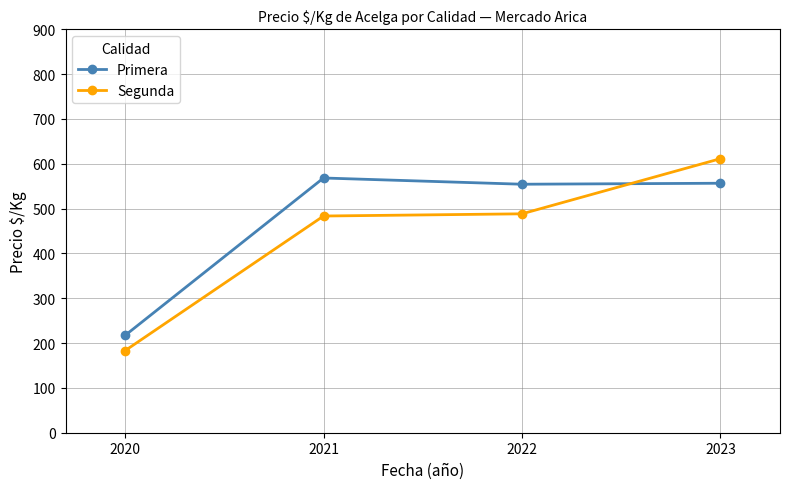

What is the average value of the Segunda series?

441.4